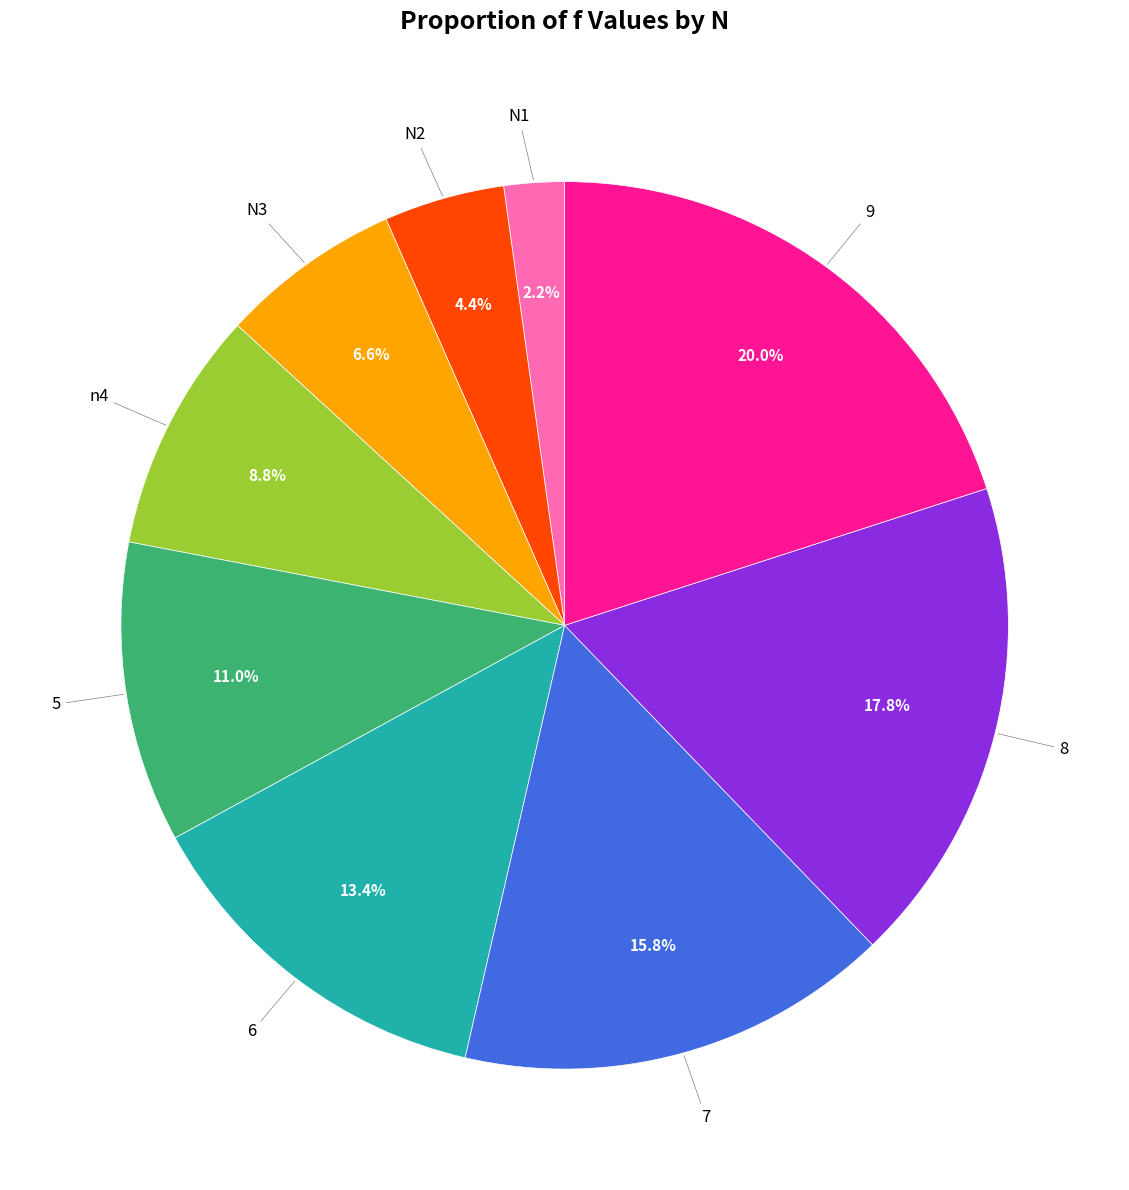

Is there any slice that represents more than half of the pie?

No